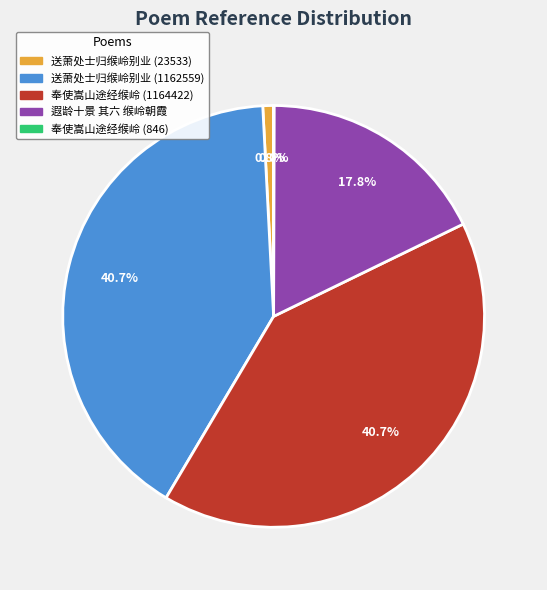

Combined, do 奉使嵩山途经缑岭 (1164422) and 遐龄十景 其六 缑岭朝霞 account for over 50%?

Yes